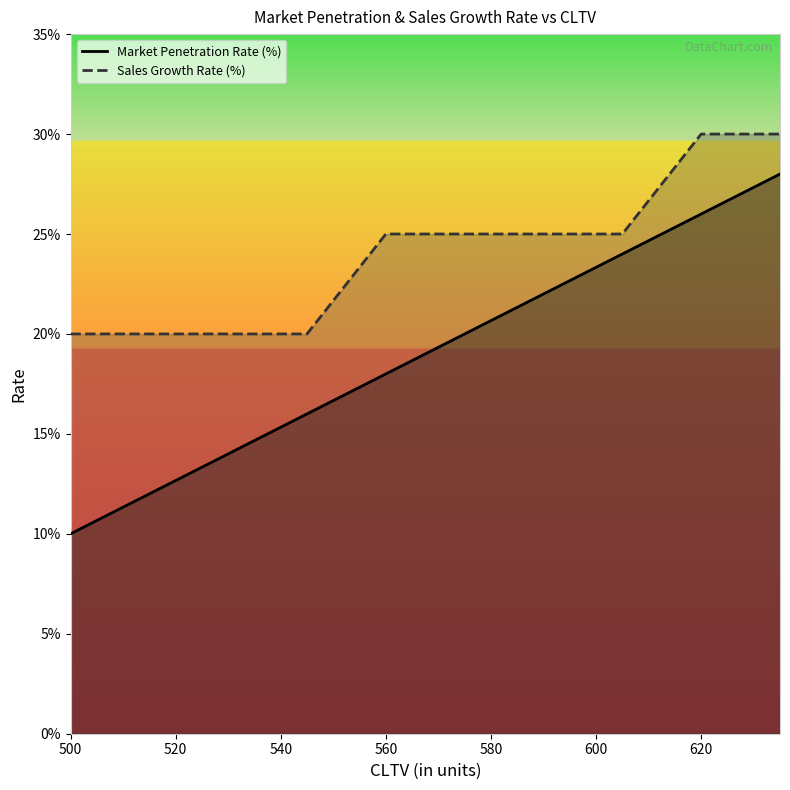

Reading left to right, what are all the values shown in this chart?

Market Penetration Rate (%): 0.1	0.1	0.1	0.2	0.2	0.2	0.2	0.2	0.3	0.3
Sales Growth Rate (%): 0.2	0.2	0.2	0.2	0.2	0.2	0.2	0.2	0.3	0.3